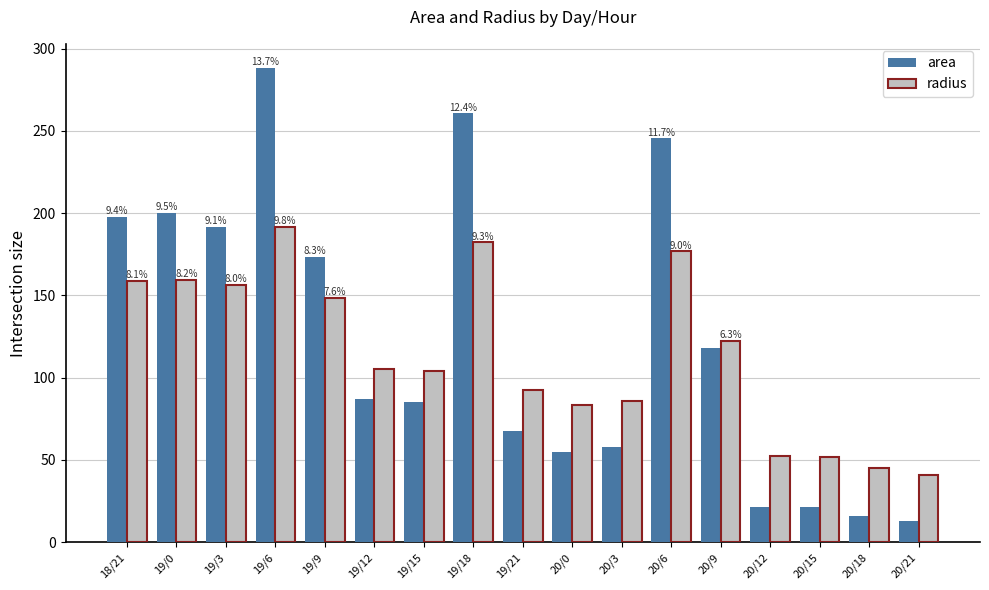

The radius series shows 21.4 at 19/15. True or false?

False